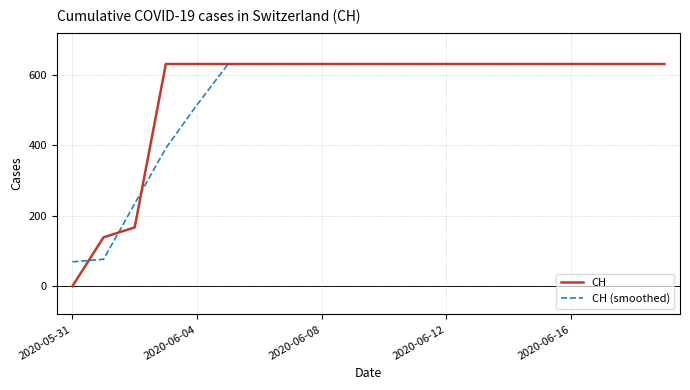

Which series has the largest total across all categories?

CH